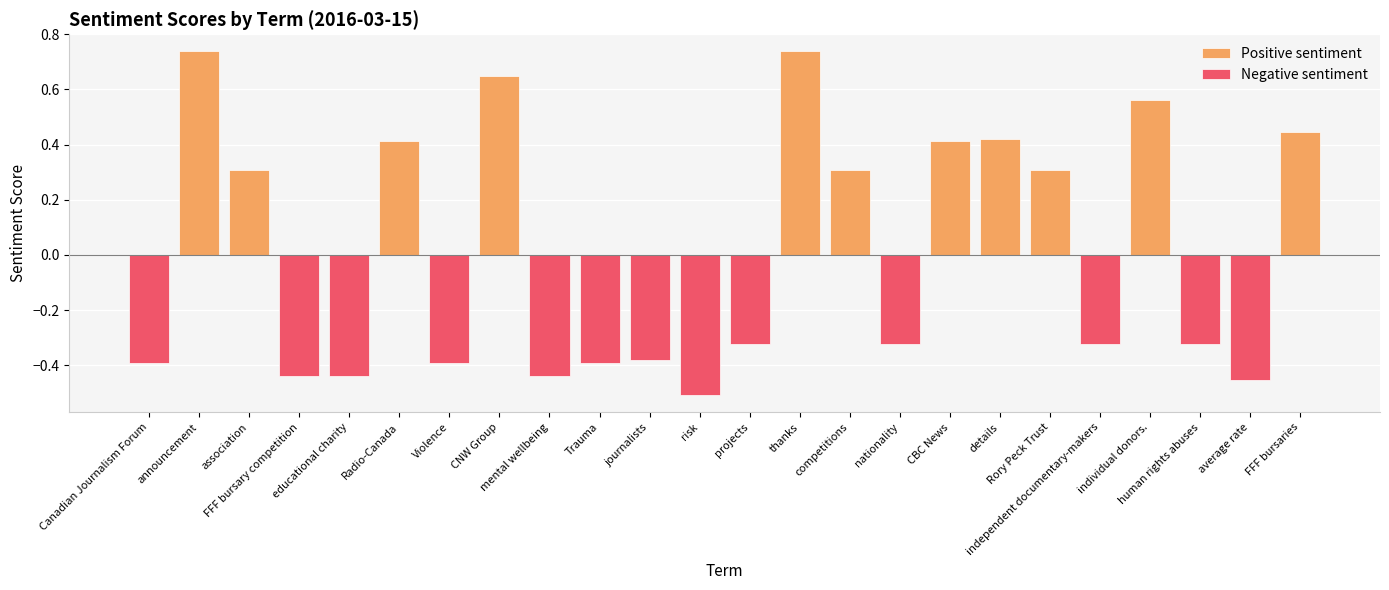

Is it true that Negative sentiment equals 0.0 at details?

True